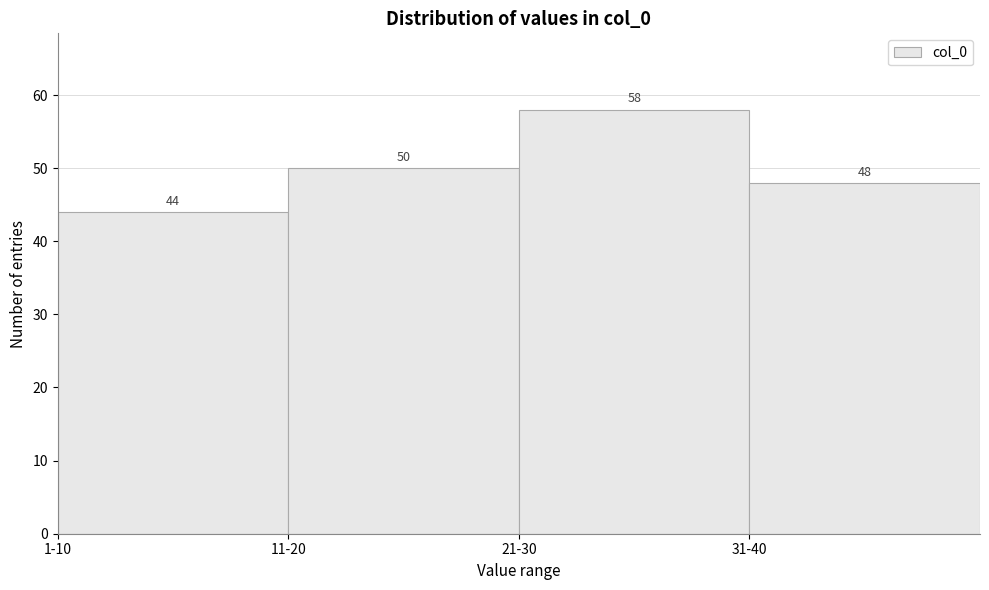

Reading right to left, transcribe all the data shown in this chart.

48	58	50	44